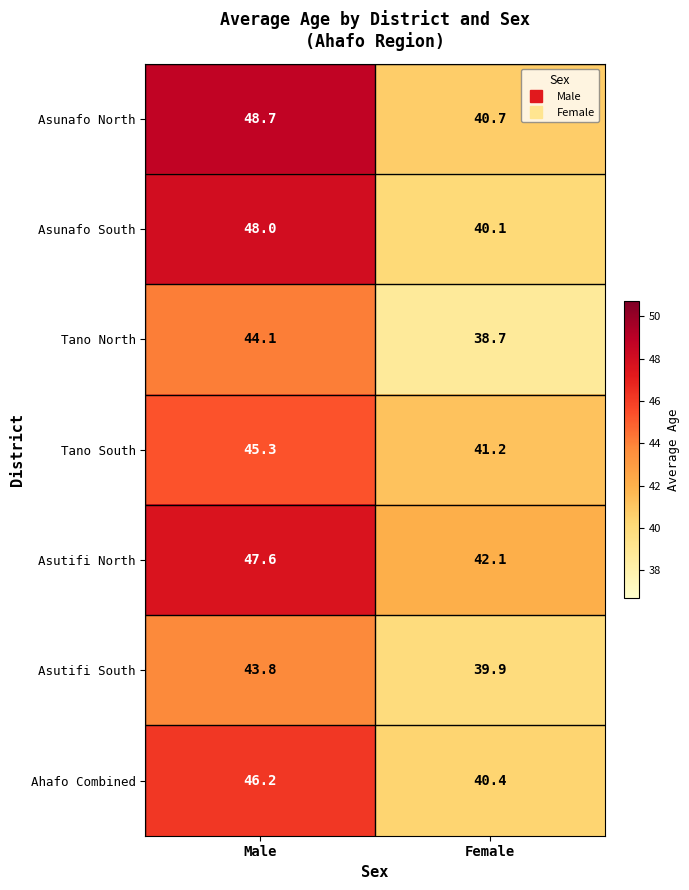

The value of Asutifi North at Male is 47.6. True or false?

True